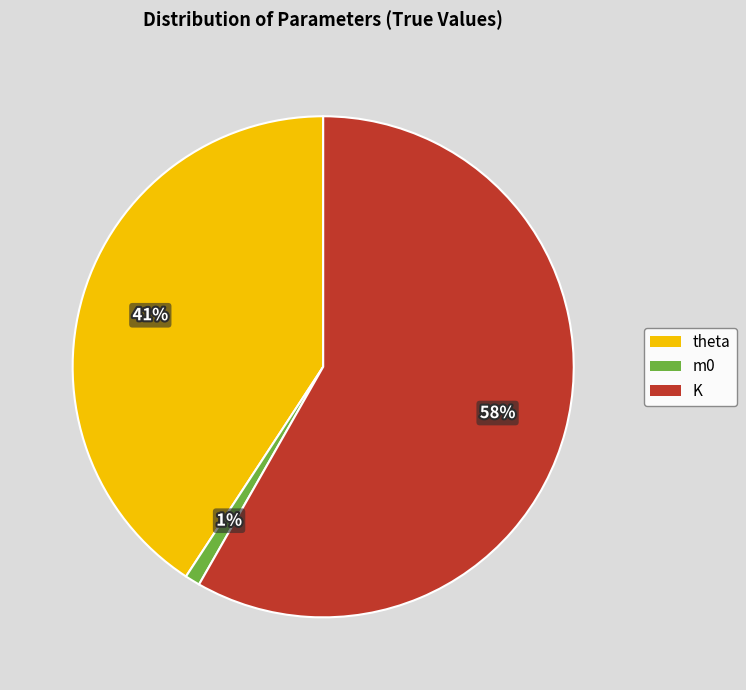

Is the sum of K and m0 greater than half?

Yes